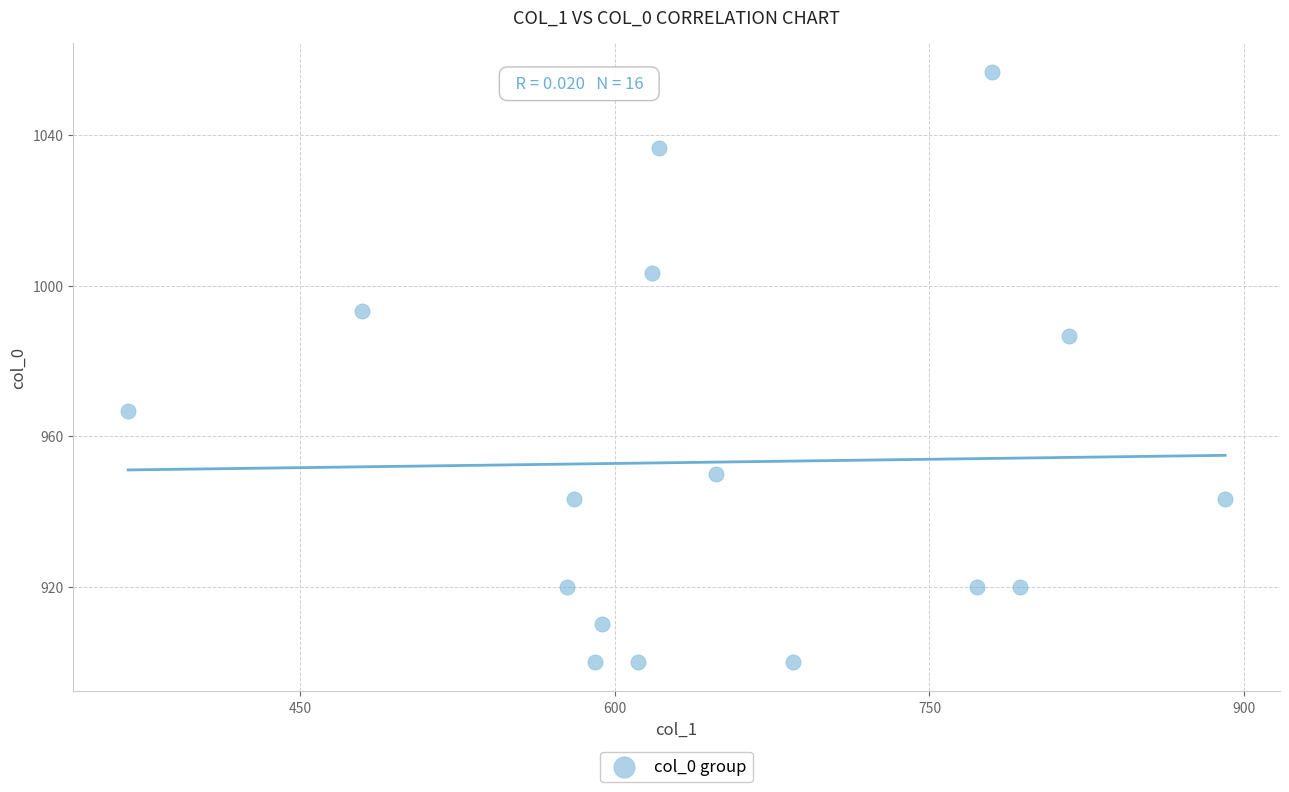

What is the range of X values (max minus min)?

523.1